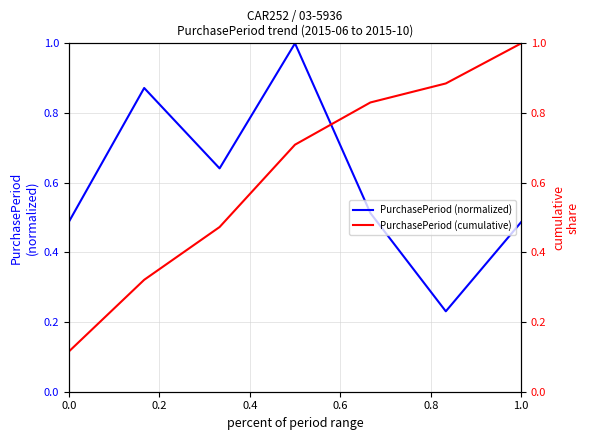

Is the value of PurchasePeriod (cumulative) at 0.2 greater than the value of PurchasePeriod (normalized) at 0.4?

No